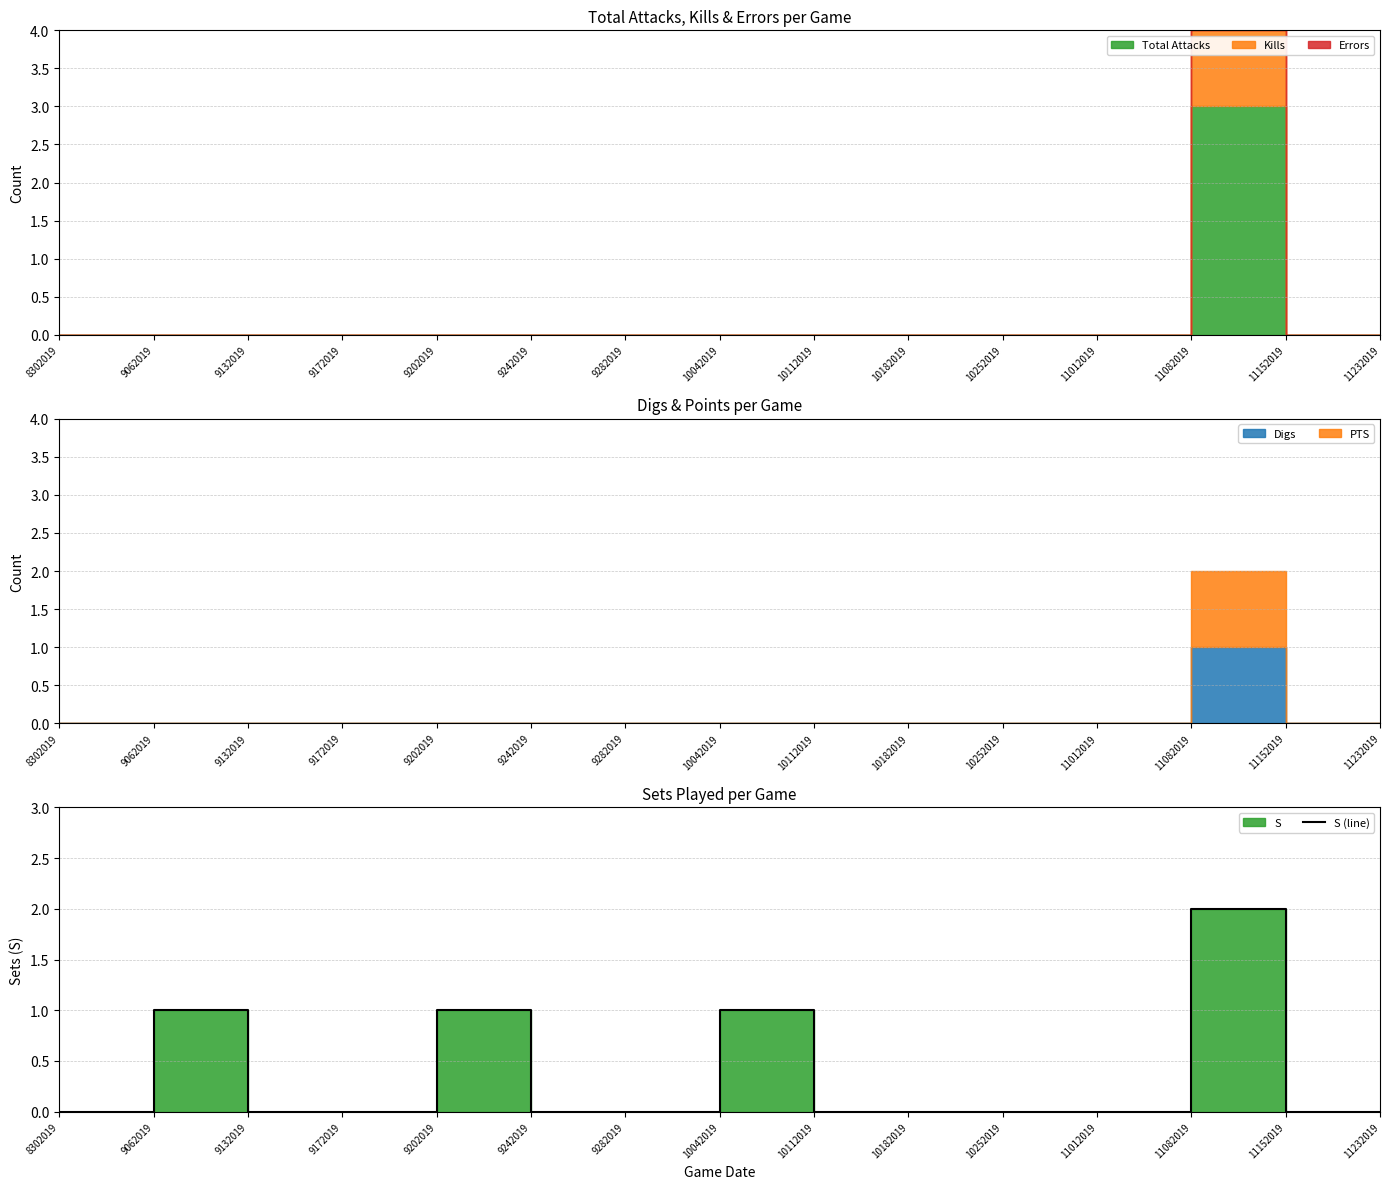

Is this an area chart (filled region under the line)?

No